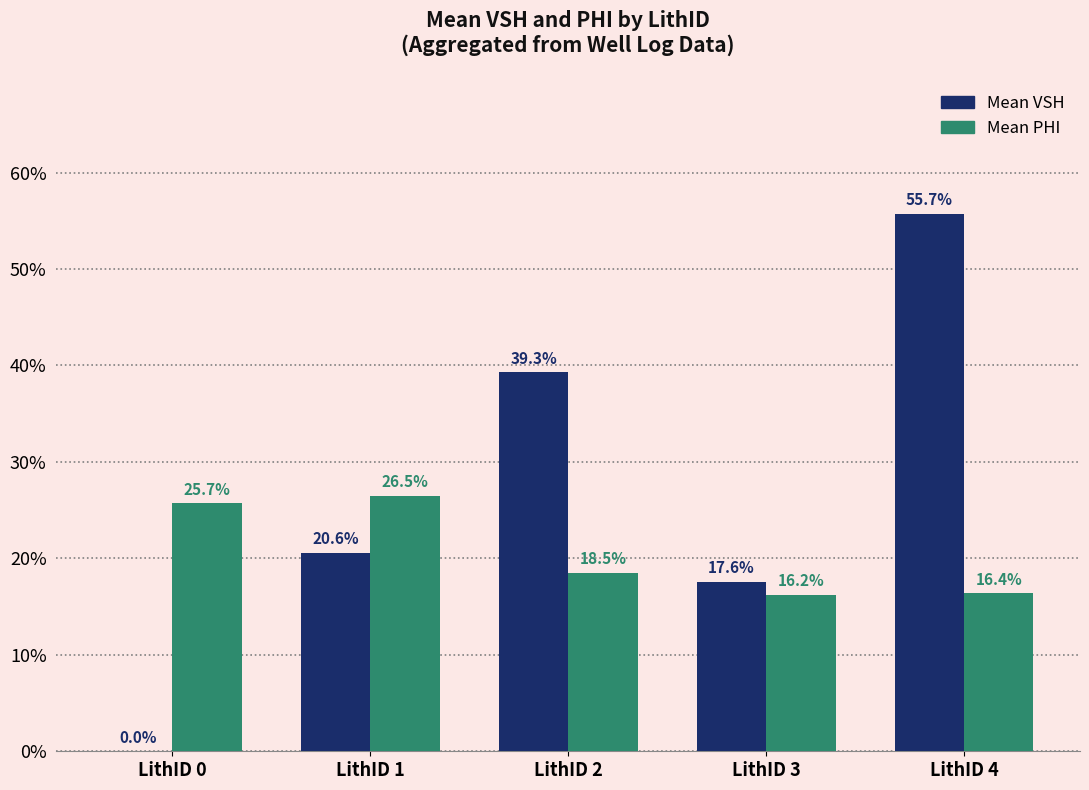

At how many categories does at least one series exceed 0?

5